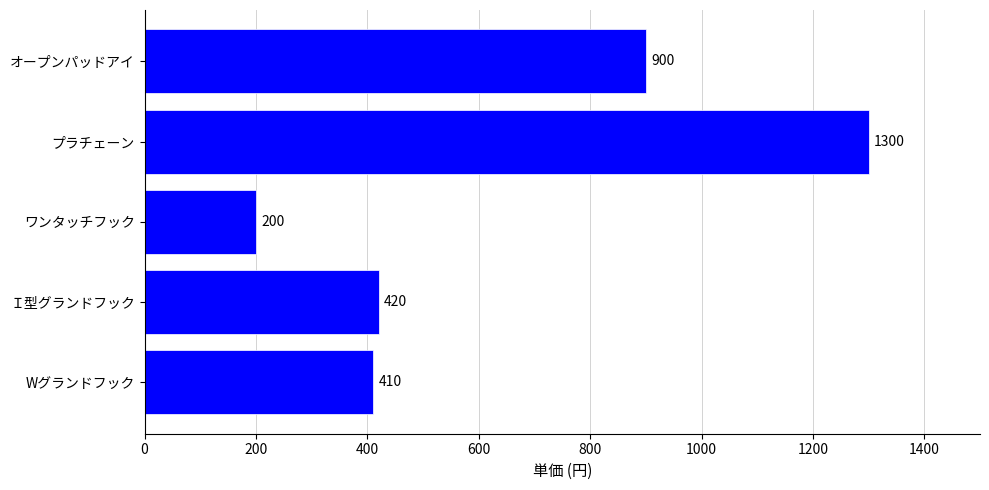

True or false: the data shows 410 at Wグランドフック.

True